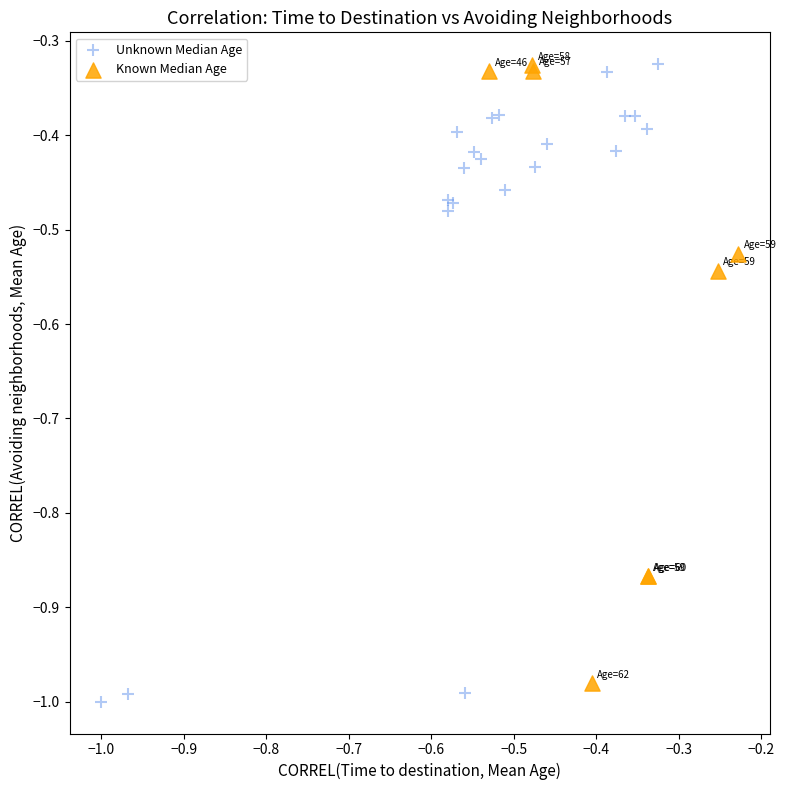

What are all the series names shown in the legend?

Unknown Median Age, Known Median Age